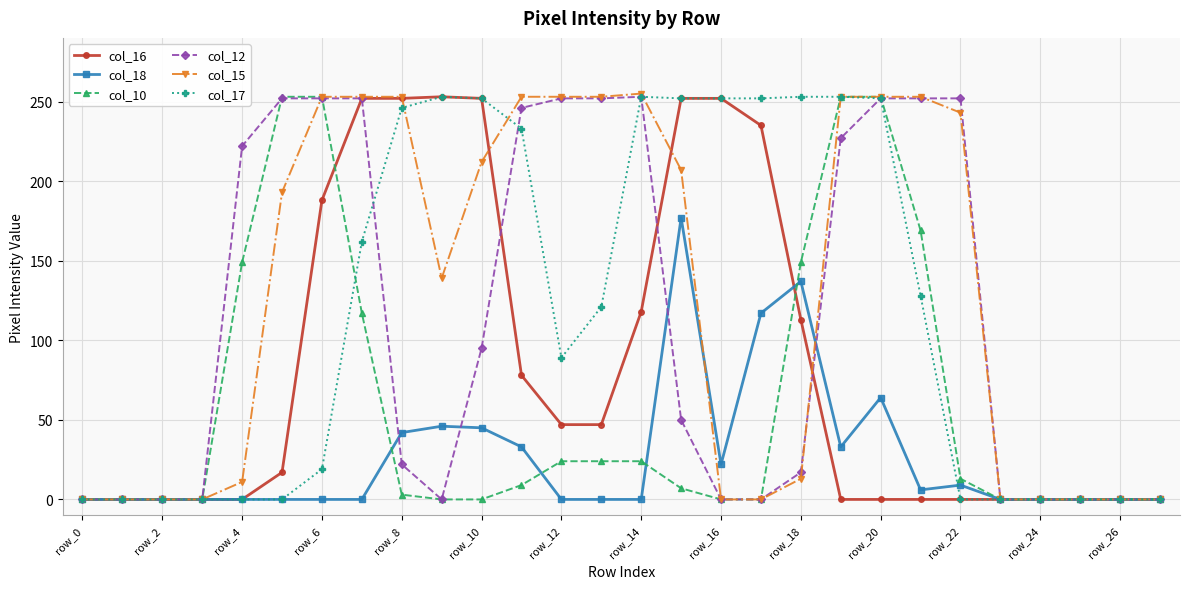

What is the maximum value shown in the chart?

255